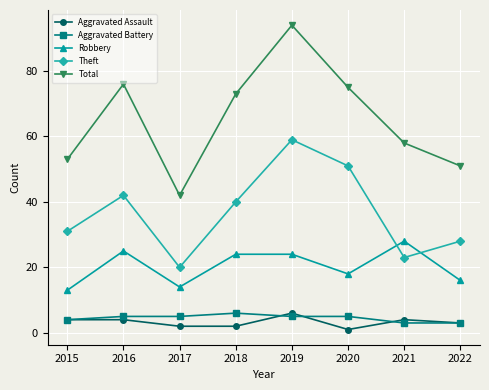

Does the chart display data point markers on the line(s)?

Yes